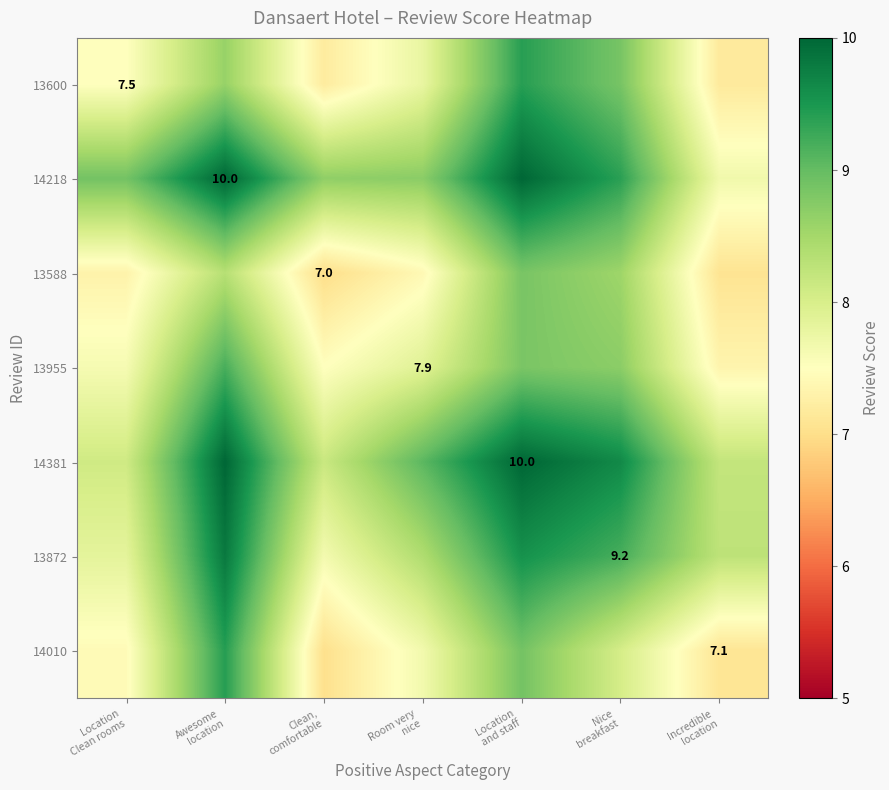

At how many categories does at least one series exceed 8?

7